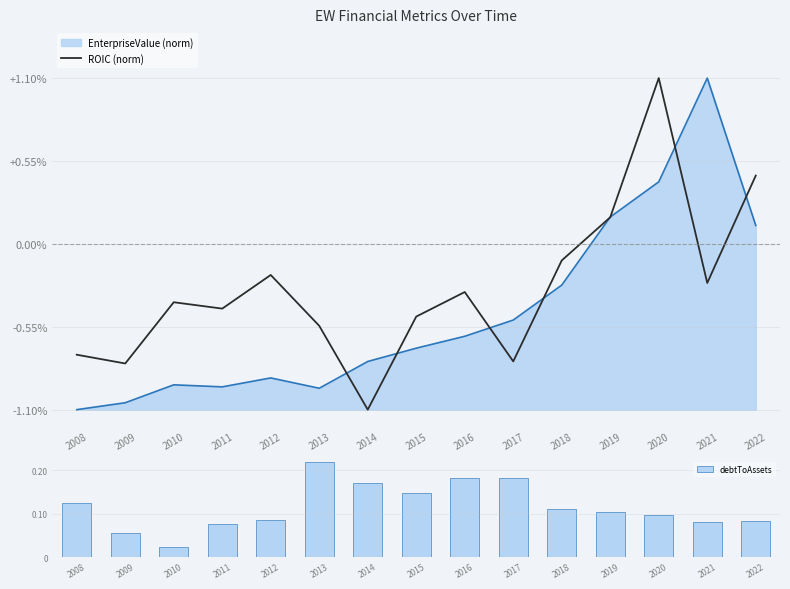

How many debtToAssets values are between 0 and 1?

15